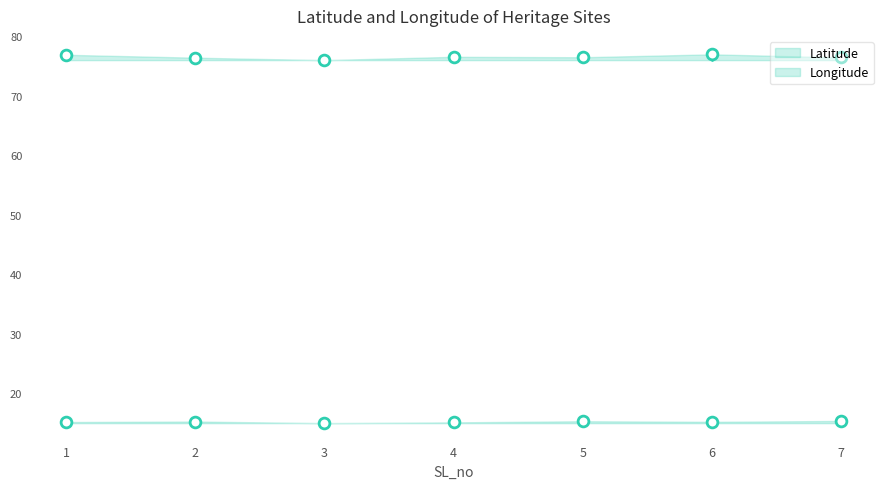

Is the value of Latitude at 1 greater than the value of Longitude at 1?

No